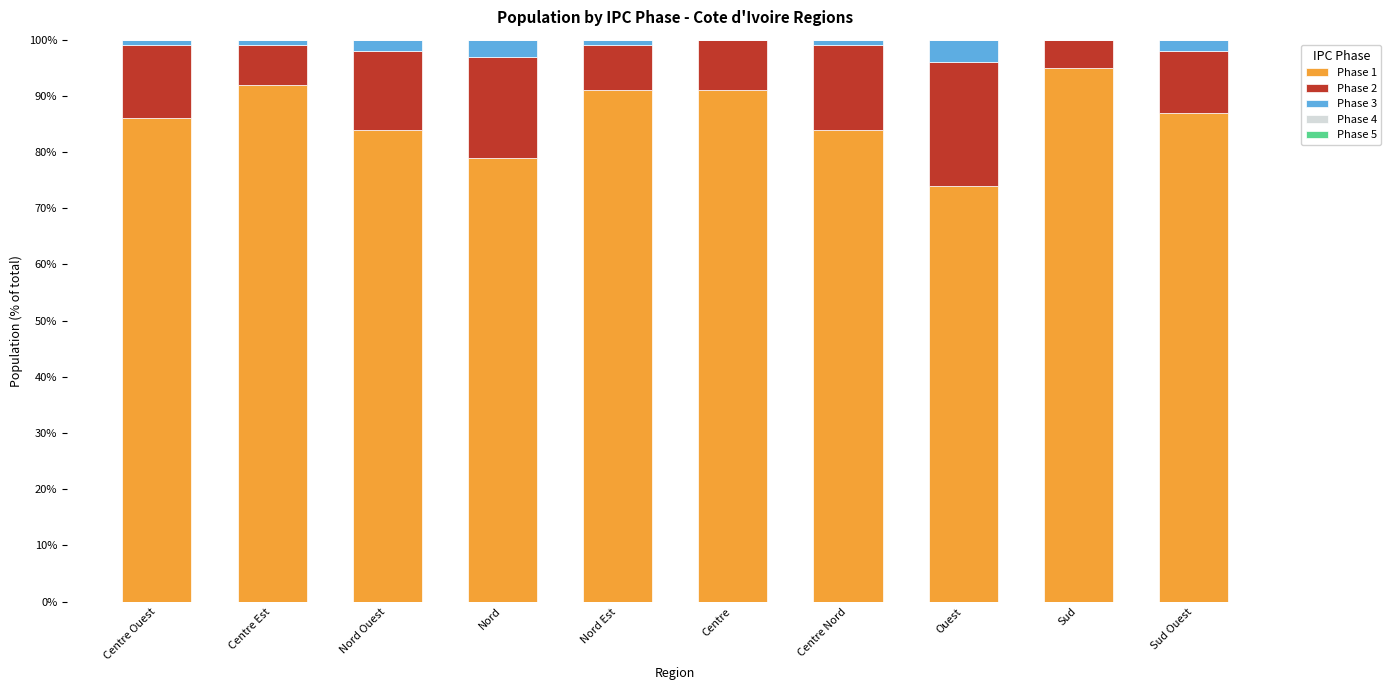

How many distinct data groups are displayed?

3